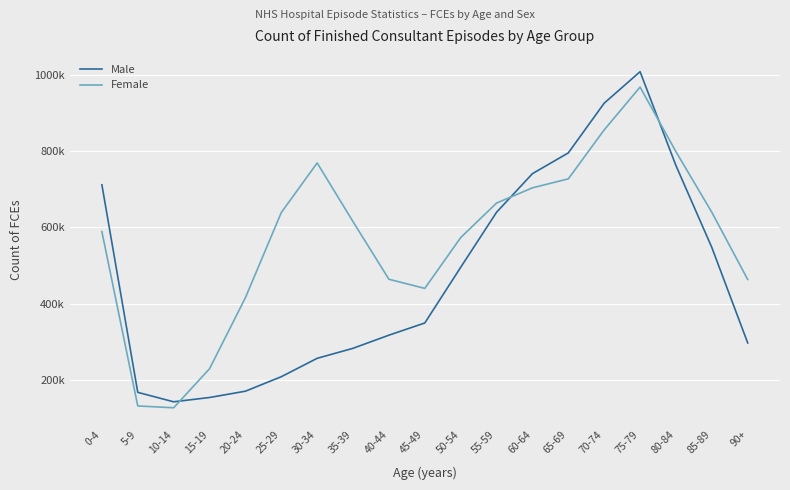

What is the label of the 10th point from the left?

45-49